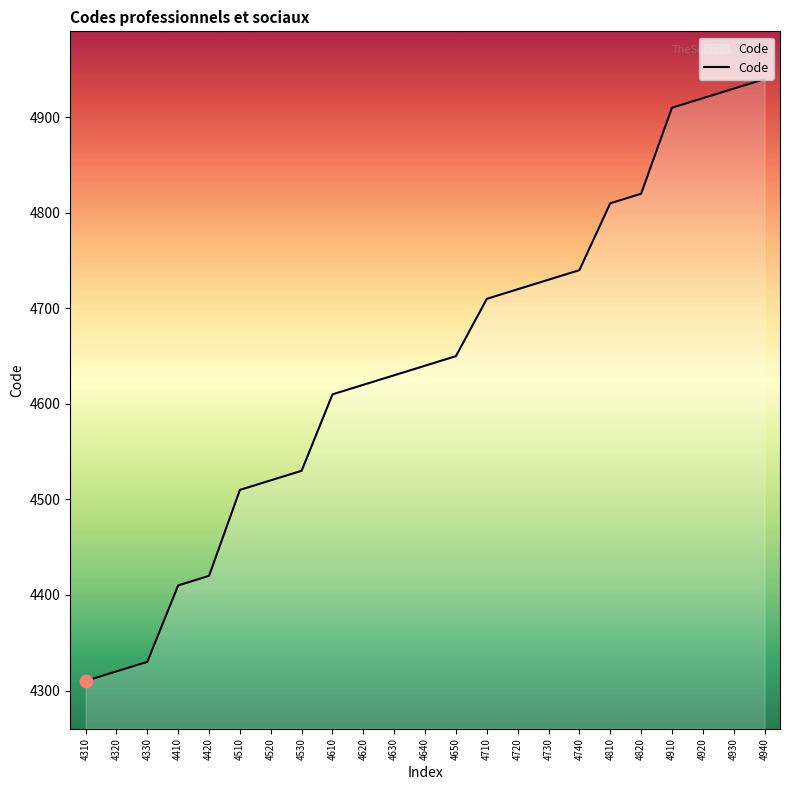

Which has a higher value, 4420 or 4610?

4610